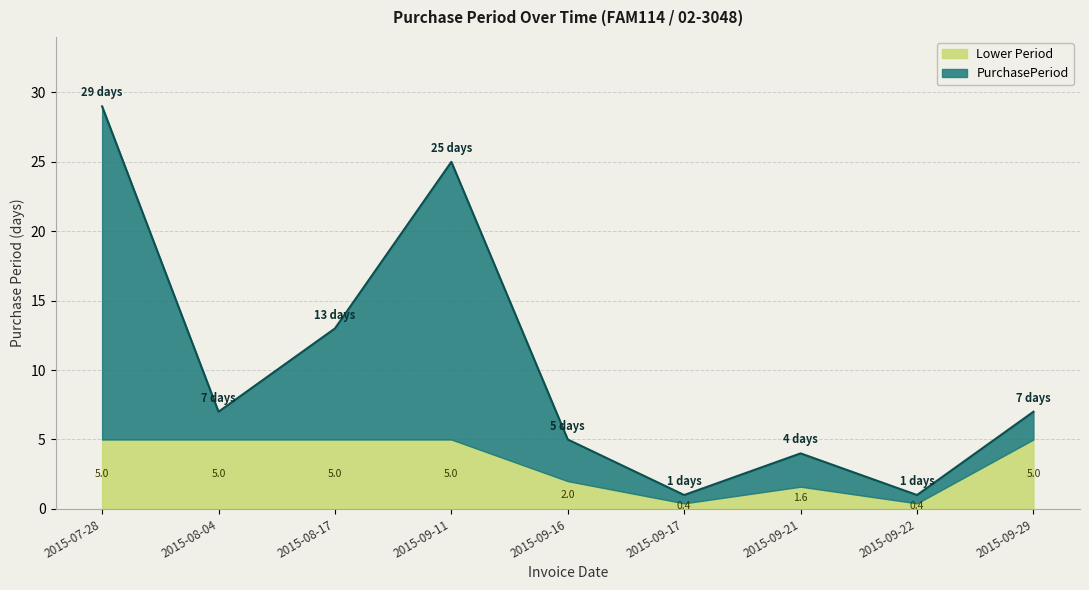

At which label does the data first exceed 7?

2015-07-28